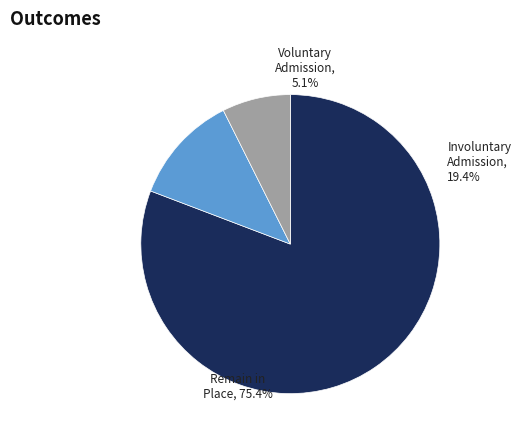

Is it true that Parsnip Salad is 1% of the pie?

False